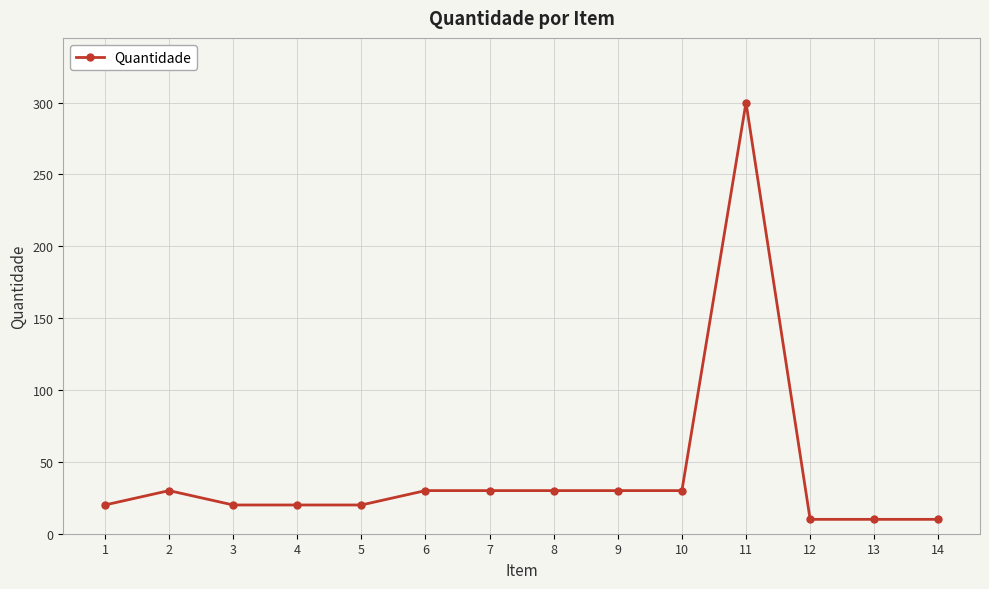

What is the change in value from 3 to 7?

+10